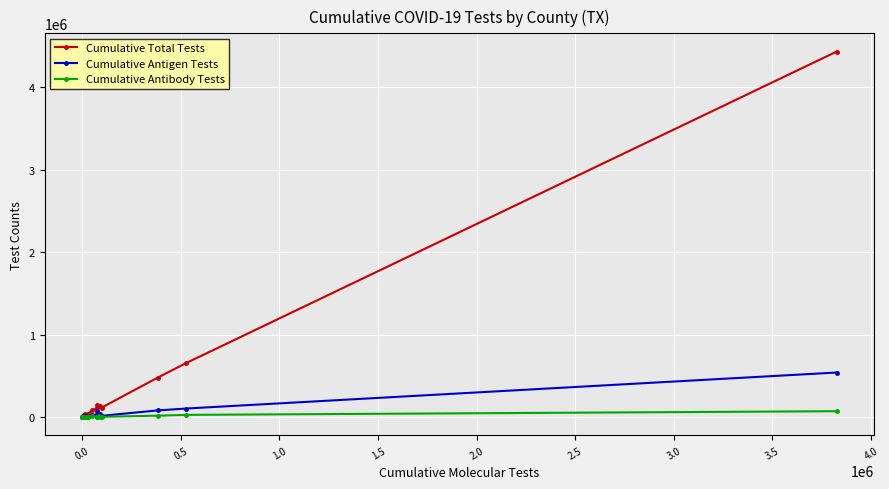

What is the maximum value shown in the chart?

4433904